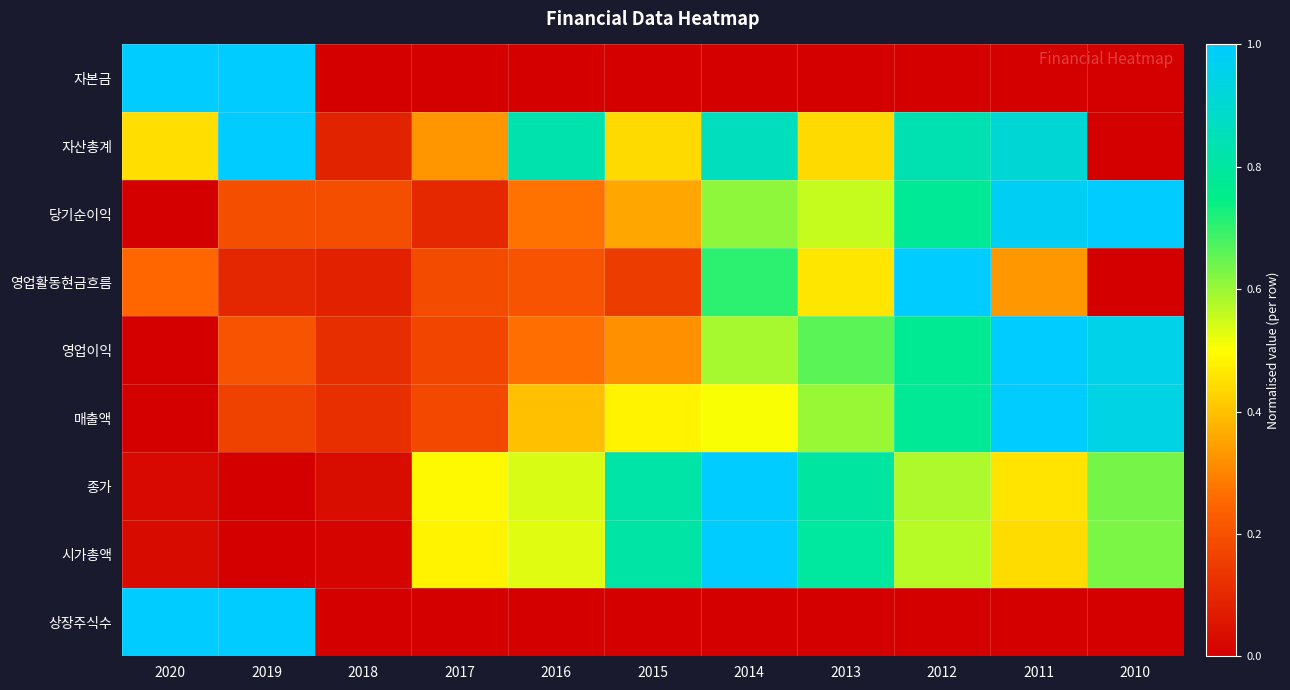

Which series changed the most between 2014 and 2012?

시가총액